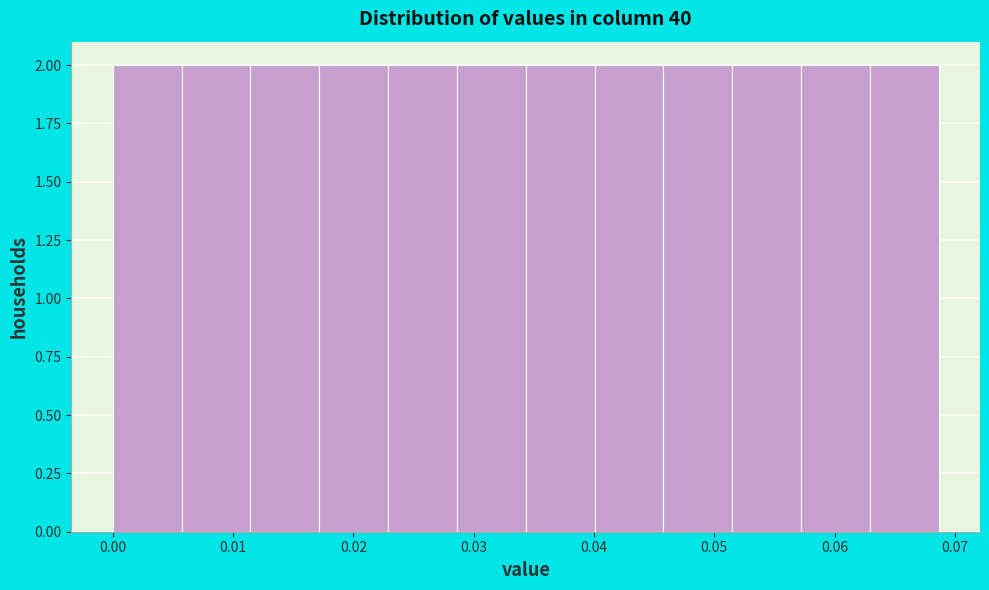

Reading left to right, list every bar in this chart as the range it spans on the x-axis followed by its height. Neither the bar edges nor the heights are printed on the chart, so give them approximately, as read against the axes.

0.000 to 0.006: 2
0.006 to 0.011: 2
0.011 to 0.017: 2
0.017 to 0.023: 2
0.023 to 0.029: 2
0.029 to 0.034: 2
0.034 to 0.040: 2
0.040 to 0.046: 2
0.046 to 0.051: 2
0.051 to 0.057: 2
0.057 to 0.063: 2
0.063 to 0.069: 2